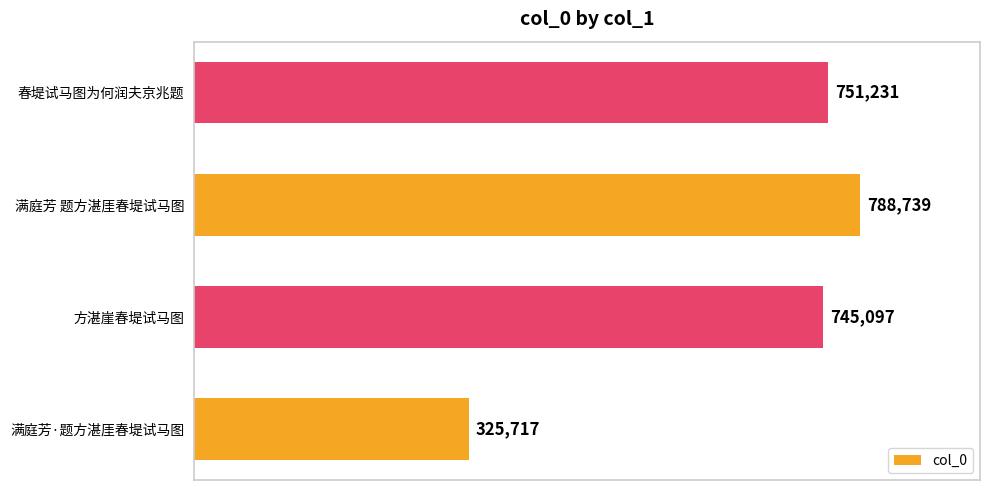

How many values are below 751231?

2